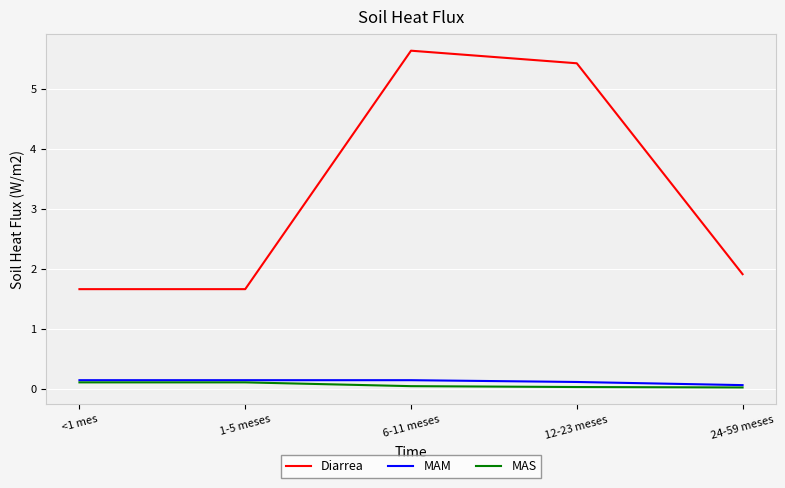

Which category has the highest value in the Diarrea series?

6-11 meses